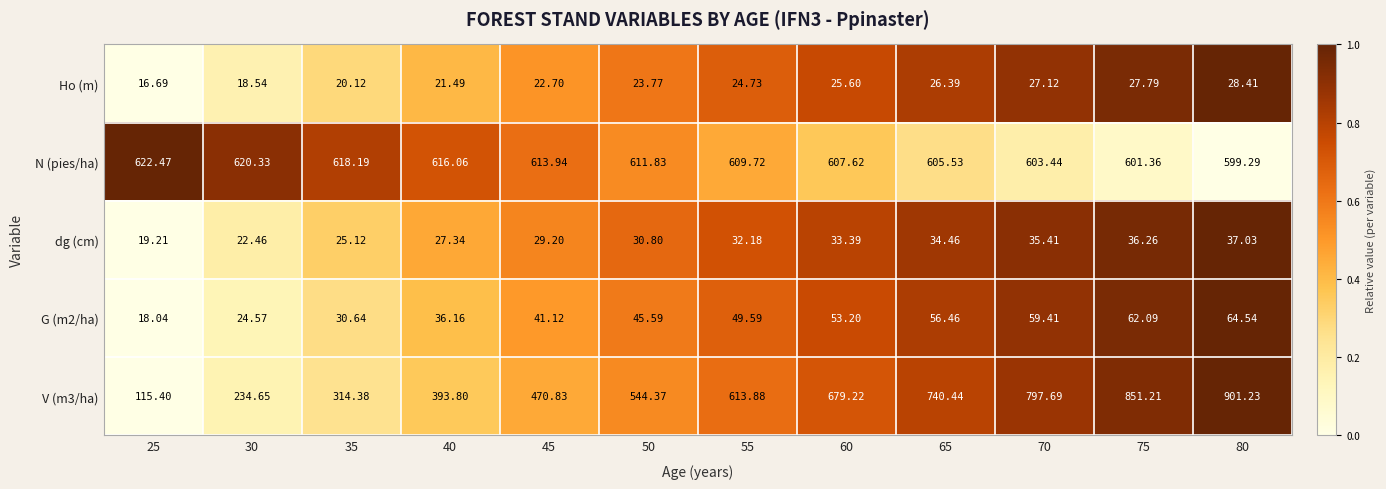

Is the value of dg (cm) at 25 greater than the value of V (m3/ha) at 75?

No